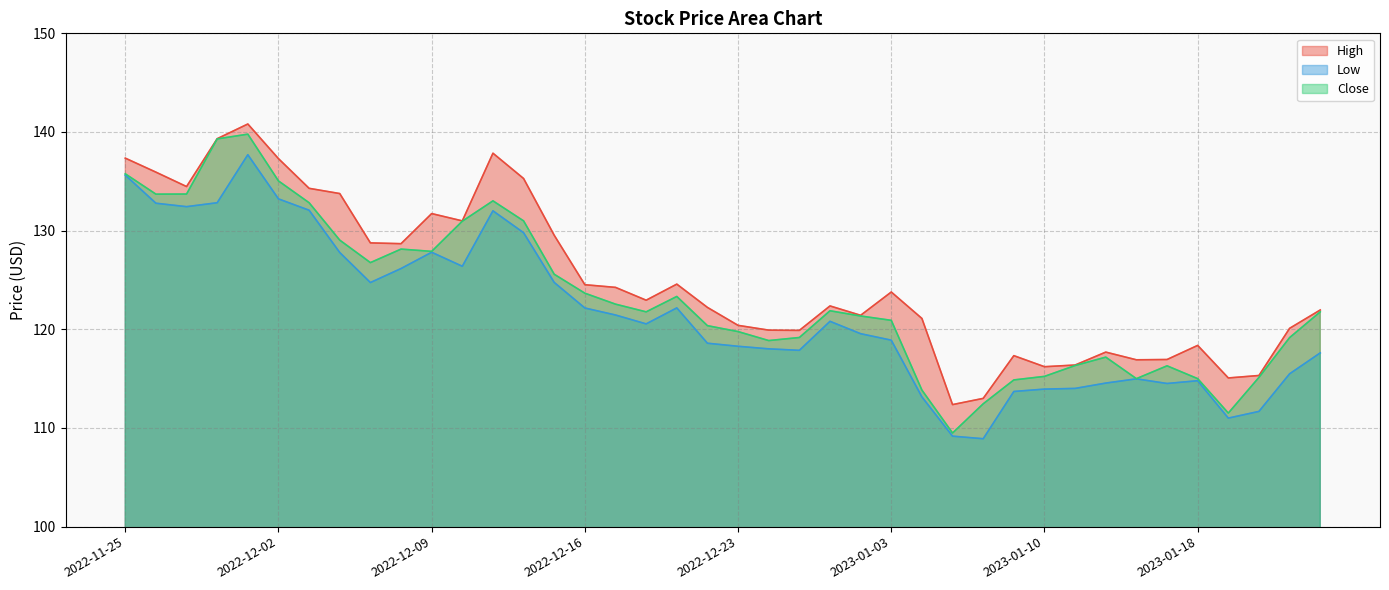

True or false: Close and Low cross at least once.

False